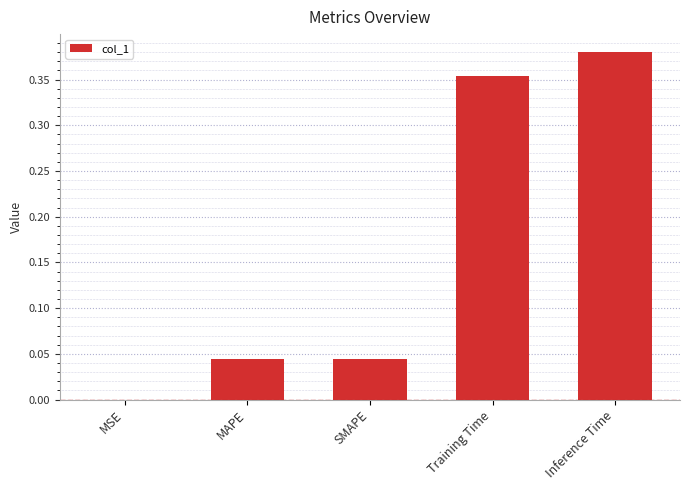

Is it true that the value at MSE is 0.0?

True